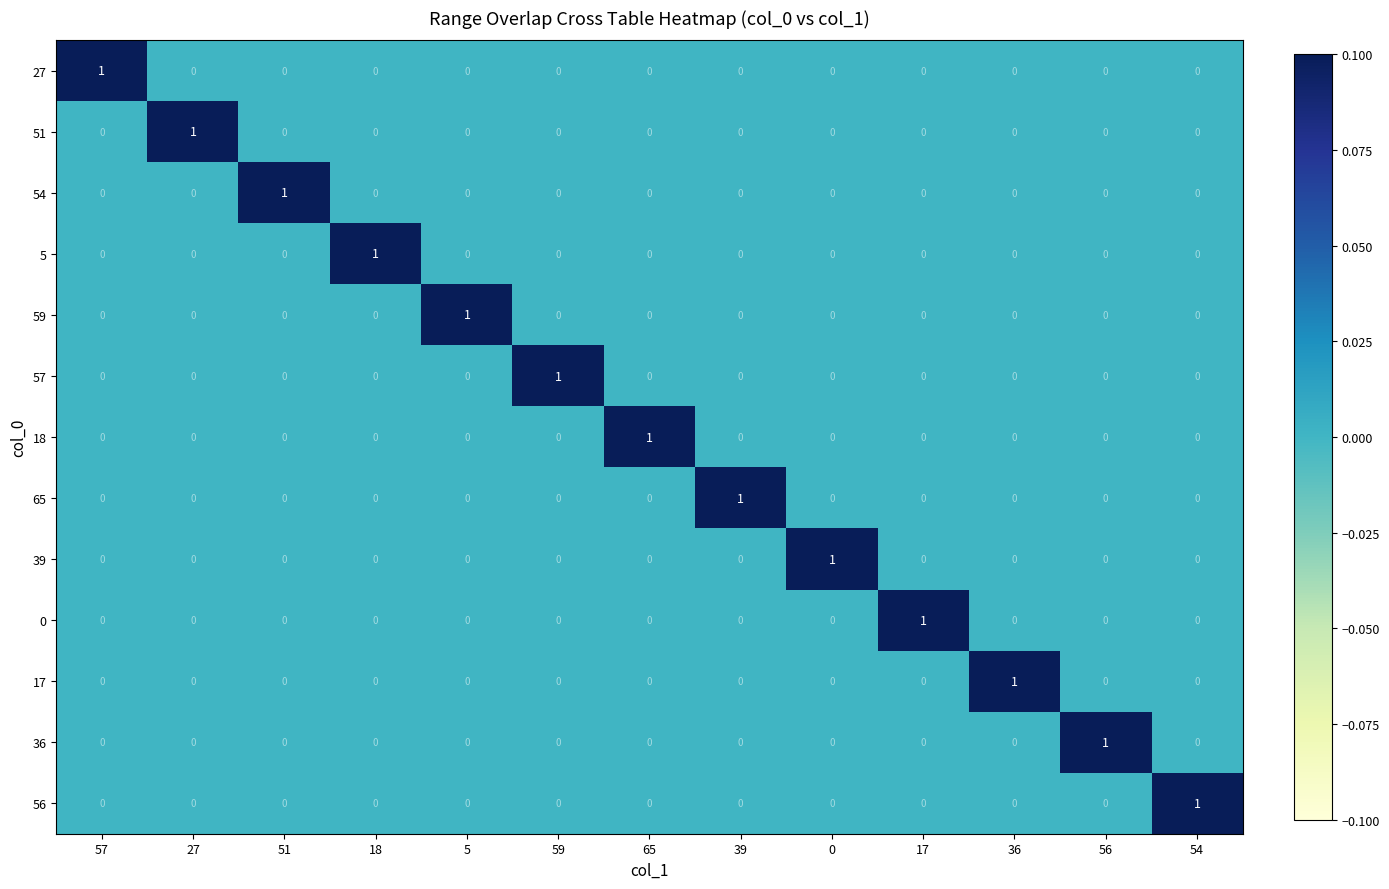

Rank the series at 36 from highest to lowest value.

17, 27, 51, 54, 5, 59, 57, 18, 65, 39, 0, 36, 56